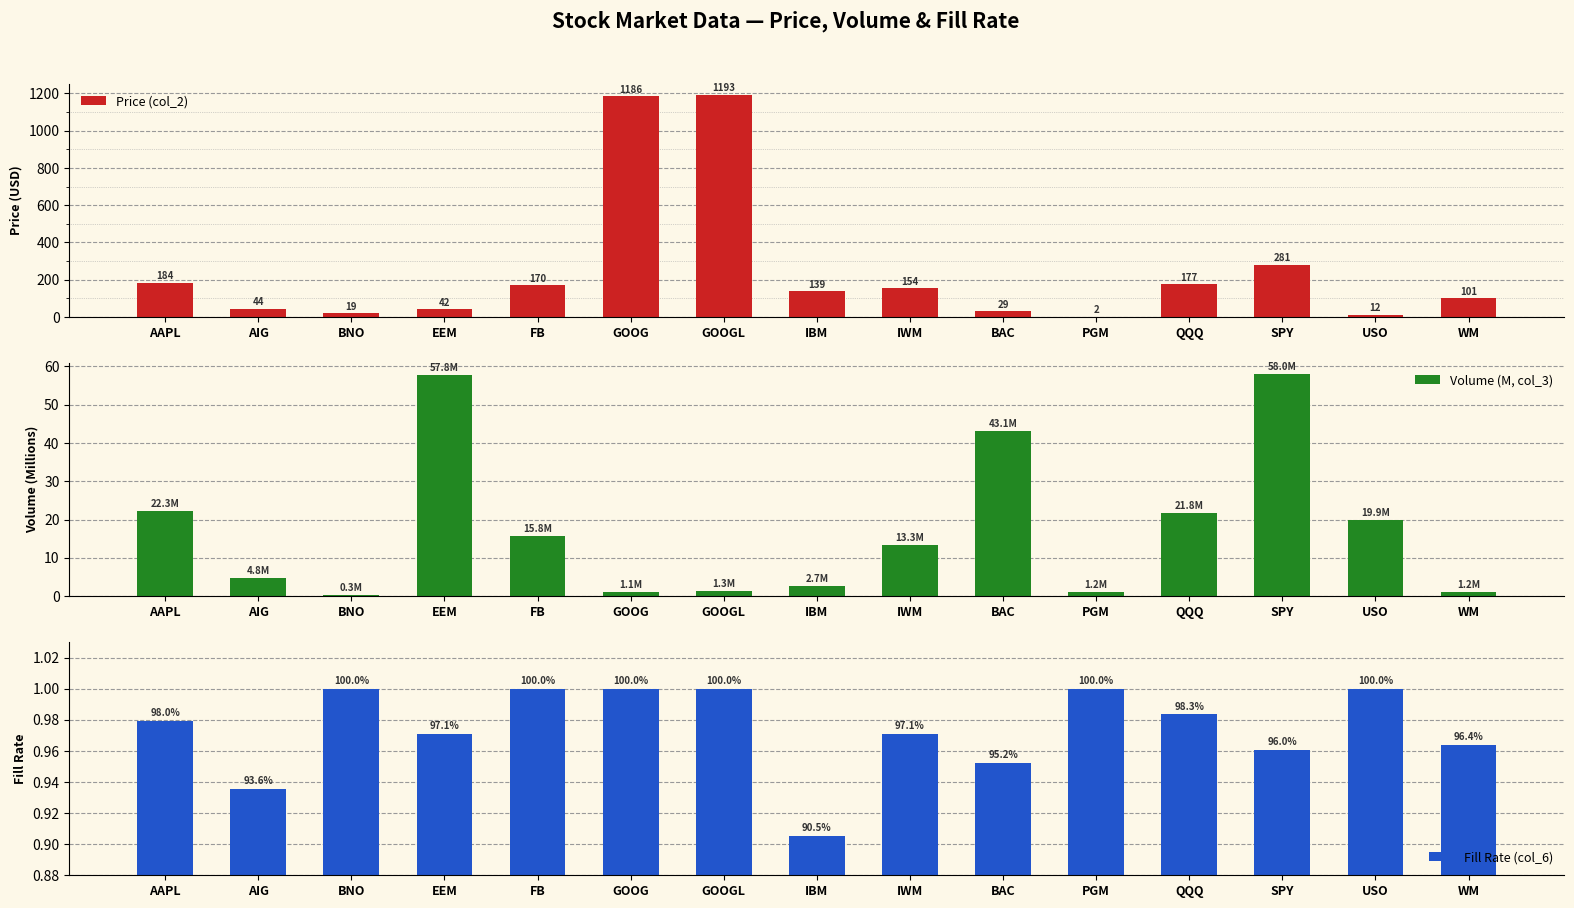

Reading right to left, what are all the values shown in this chart?

Price (col_2): 101.2	12.2	281.2	176.7	2.2	29.5	154.3	138.8	1192.5	1185.5	170.2	42.5	19.0	43.8	183.7
Volume (M, col_3): 1.2	19.9	58.0	21.8	1.2	43.1	13.3	2.7	1.3	1.1	15.8	57.8	0.3	4.8	22.3
Fill Rate (col_6): 1.0	1.0	1.0	1.0	1.0	1.0	1.0	0.9	1.0	1.0	1.0	1.0	1.0	0.9	1.0